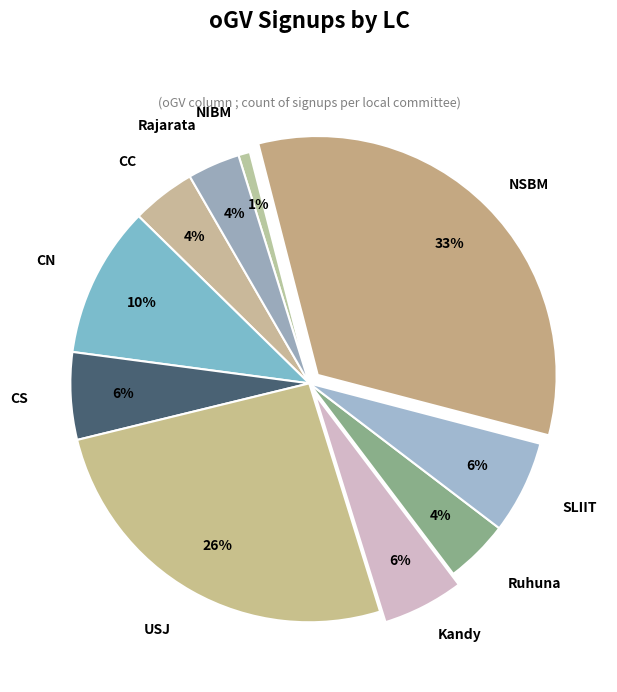

How many slices are in this pie chart?

10